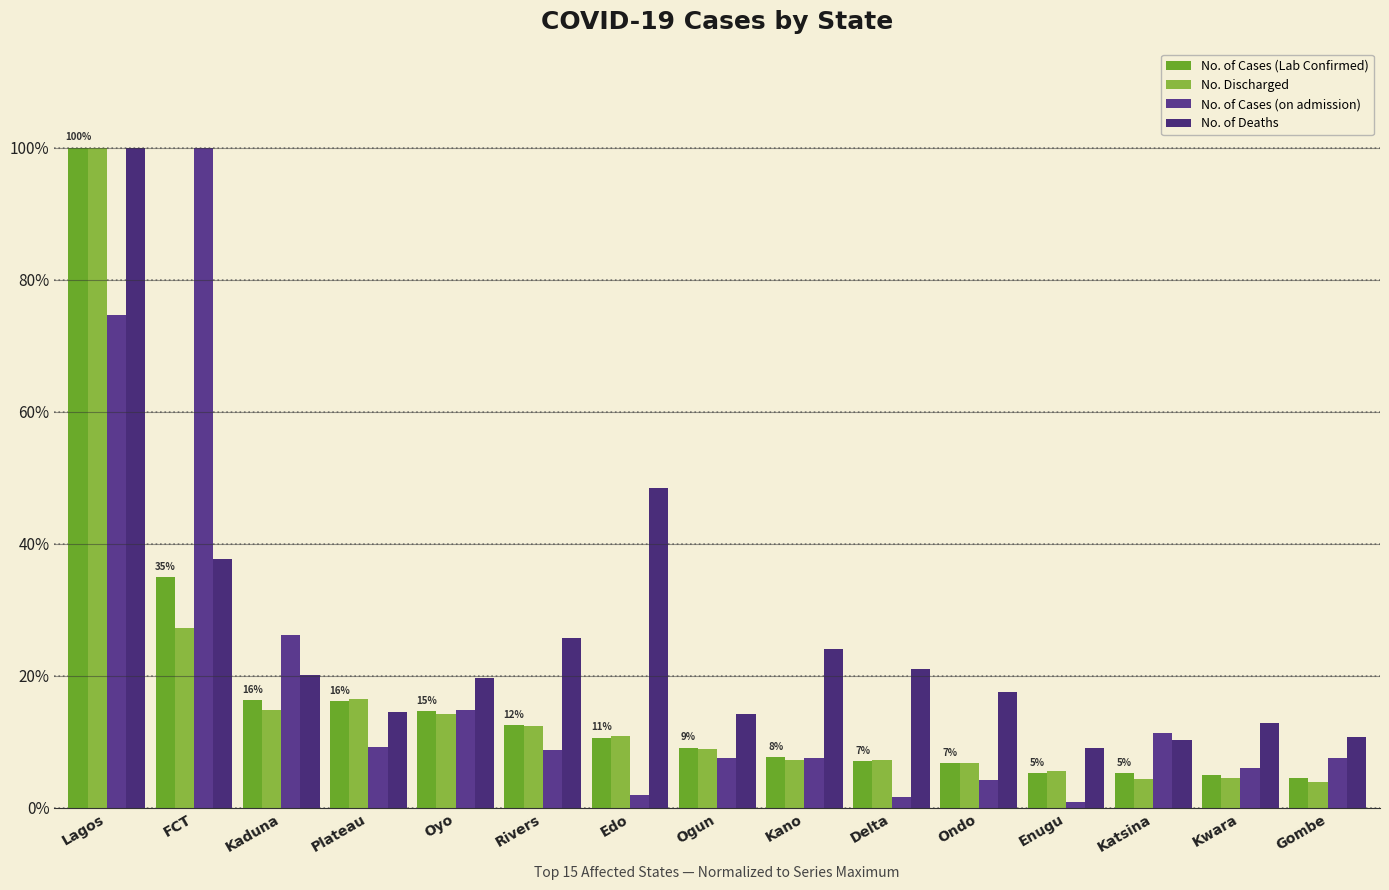

How many data points in No. of Deaths are above 19?

8